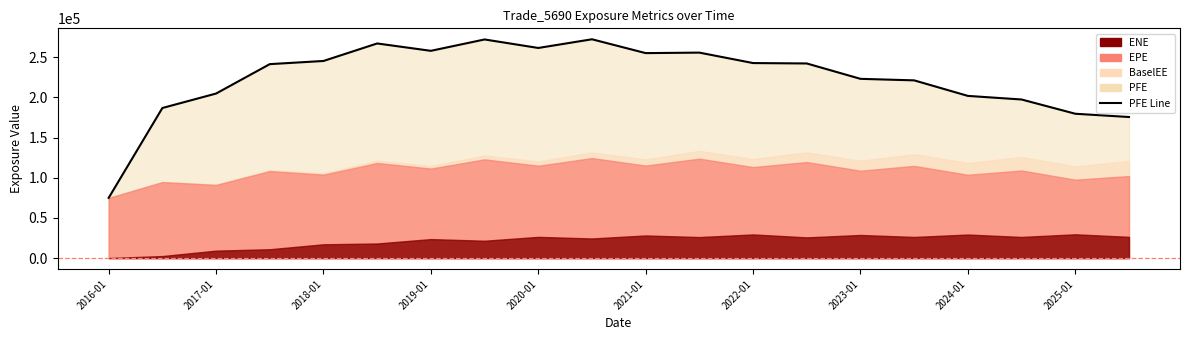

Which has a higher value, 2021-01 or 2025-01?

2021-01